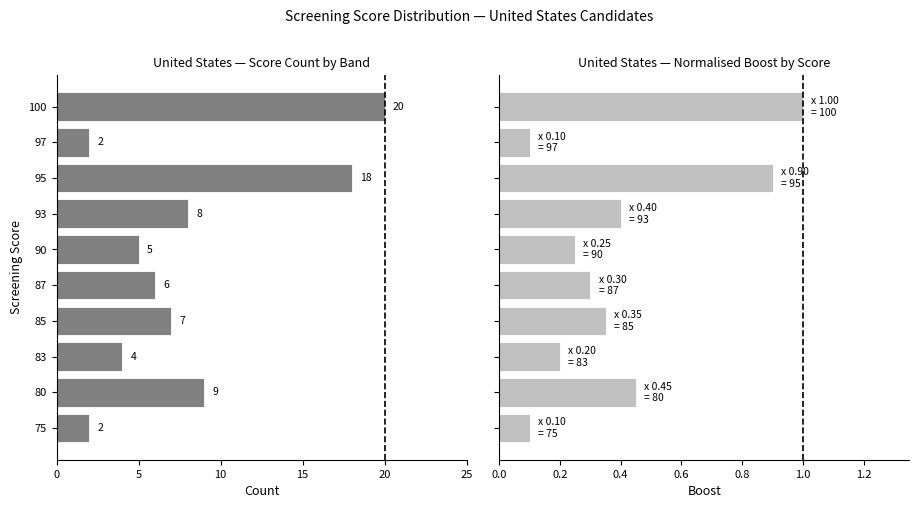

How many values in the Count series exceed 7?

4